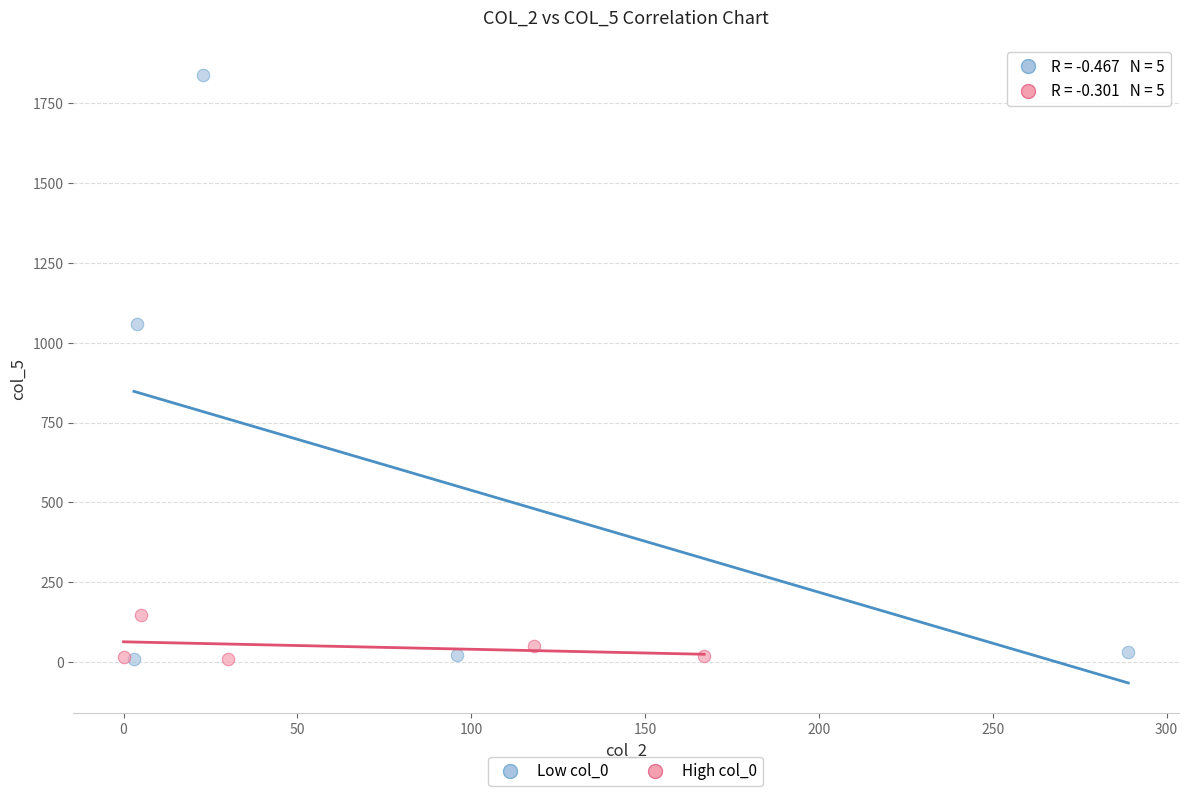

Which series reaches the maximum Y coordinate?

Low col_0